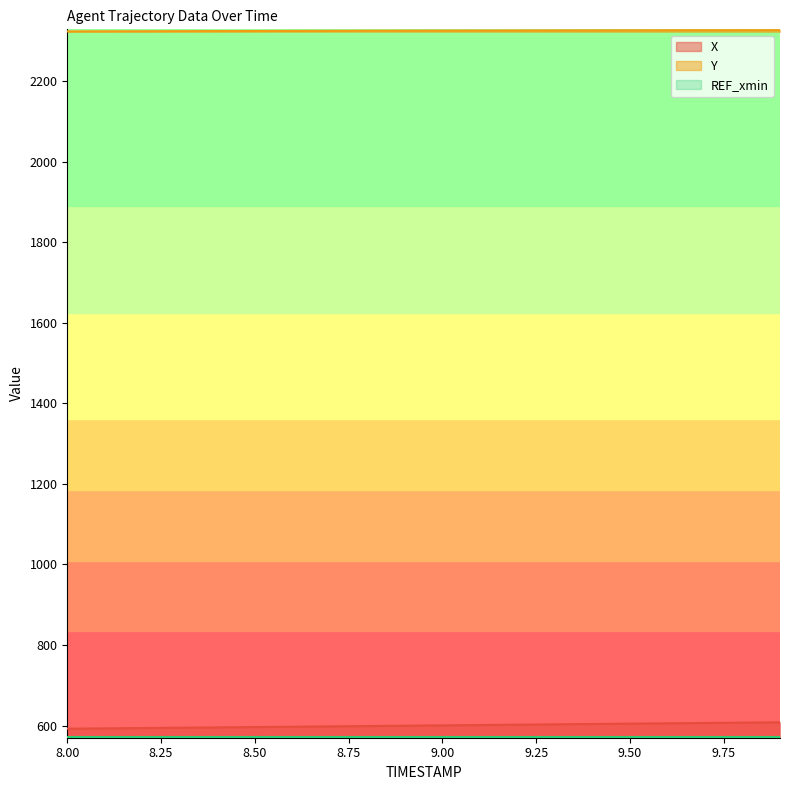

What position from the left is 9.1?

12